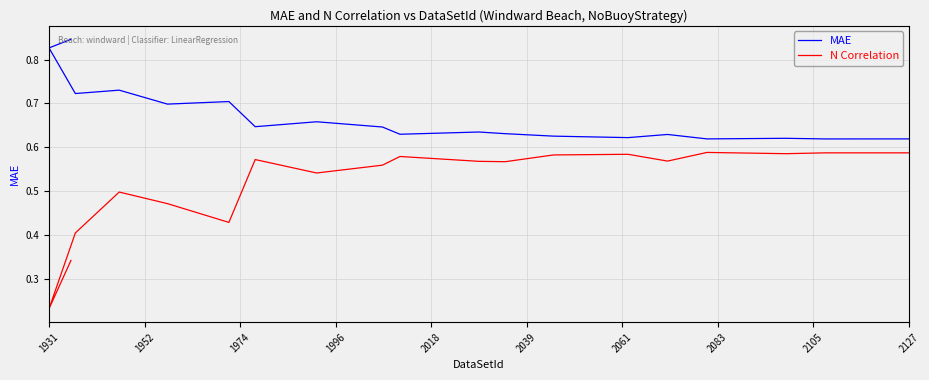

How many N Correlation values are between 0 and 1?

19